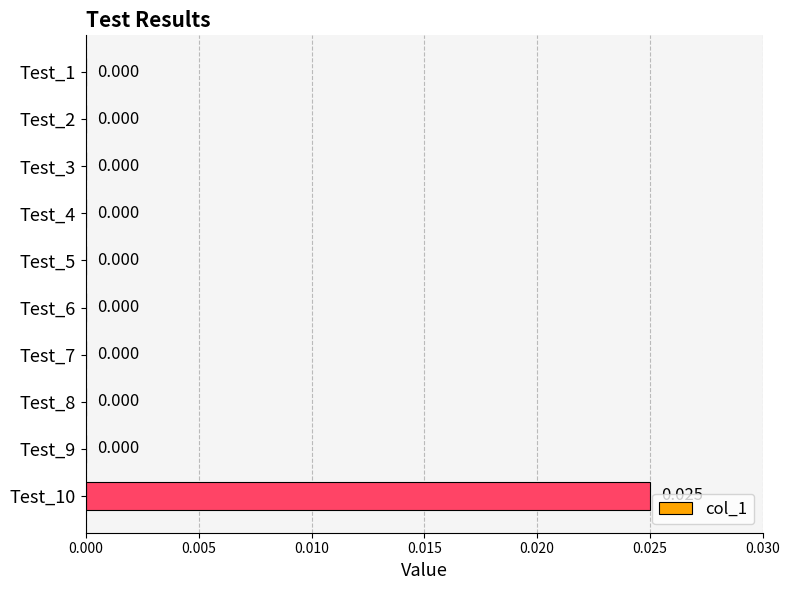

Which label corresponds to the largest value in the chart?

Test_10